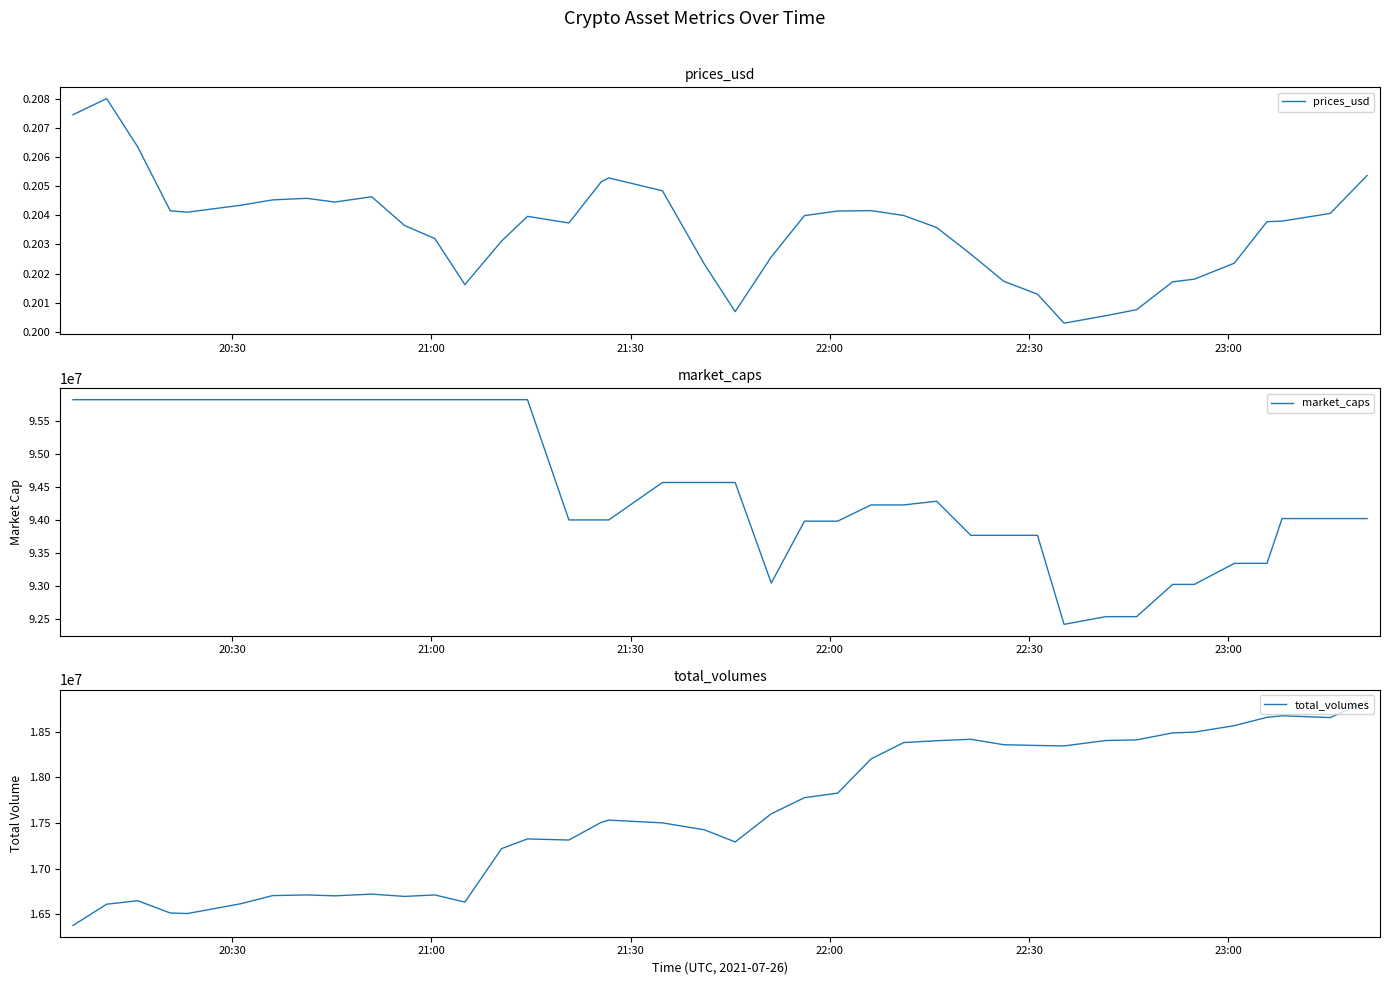

Which series has the largest range (max minus min)?

market_caps